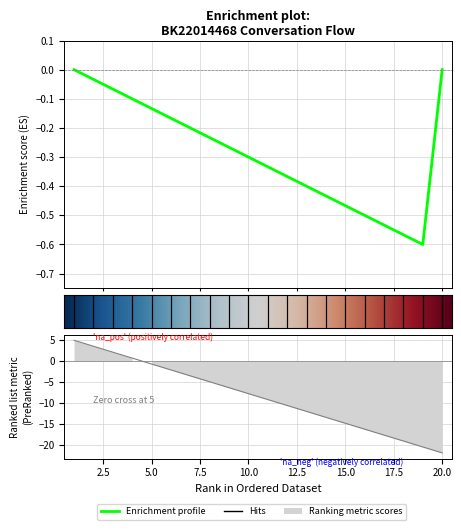

What is the value of the 1st point from the left?

5.0